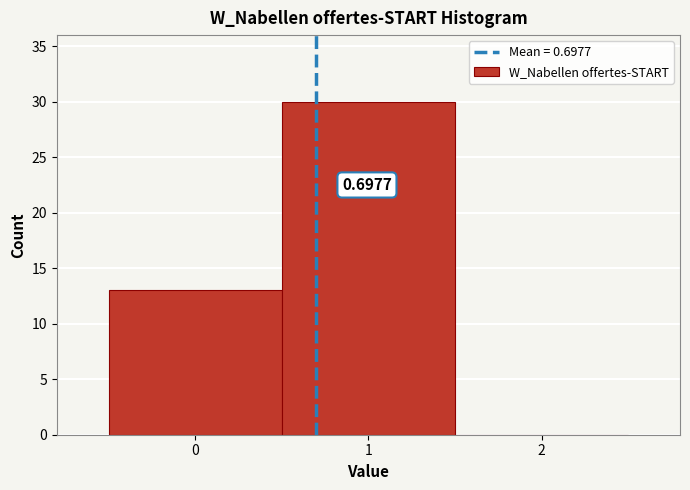

Which range on the x-axis has the tallest bar?

0.5 to 1.5